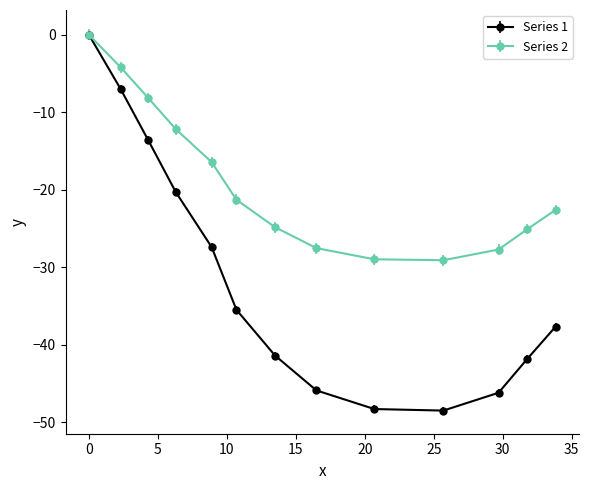

What is the smallest value displayed?

-48.5